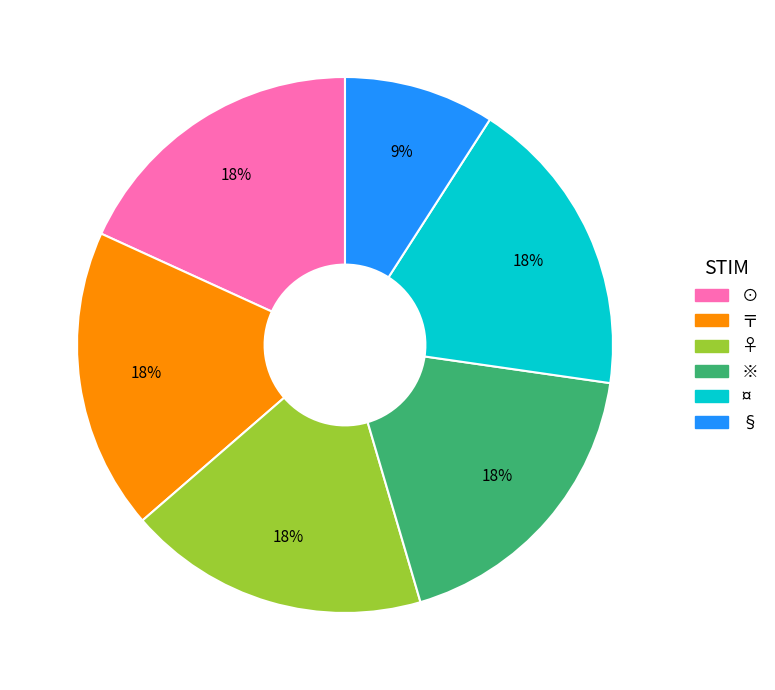

To the nearest percent, what is the difference between the § and ※ slice percentages?

9%